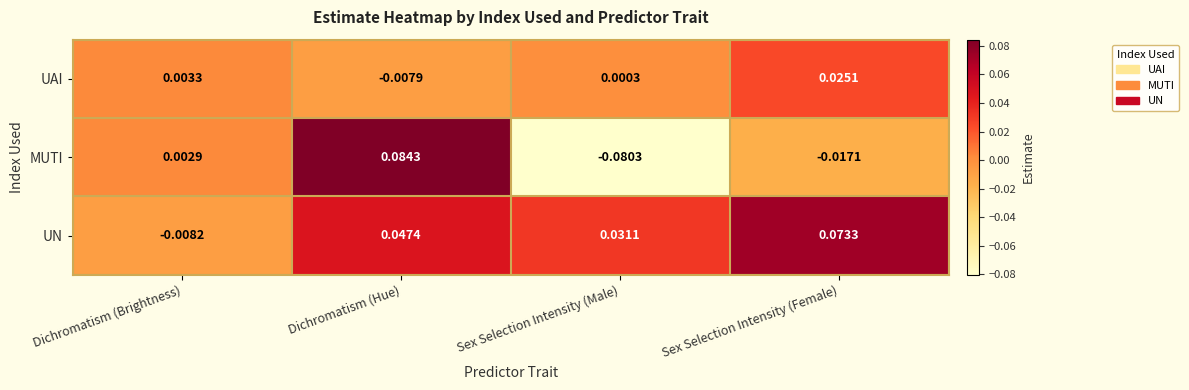

List the series in order of their peak value, lowest first.

UAI, UN, MUTI